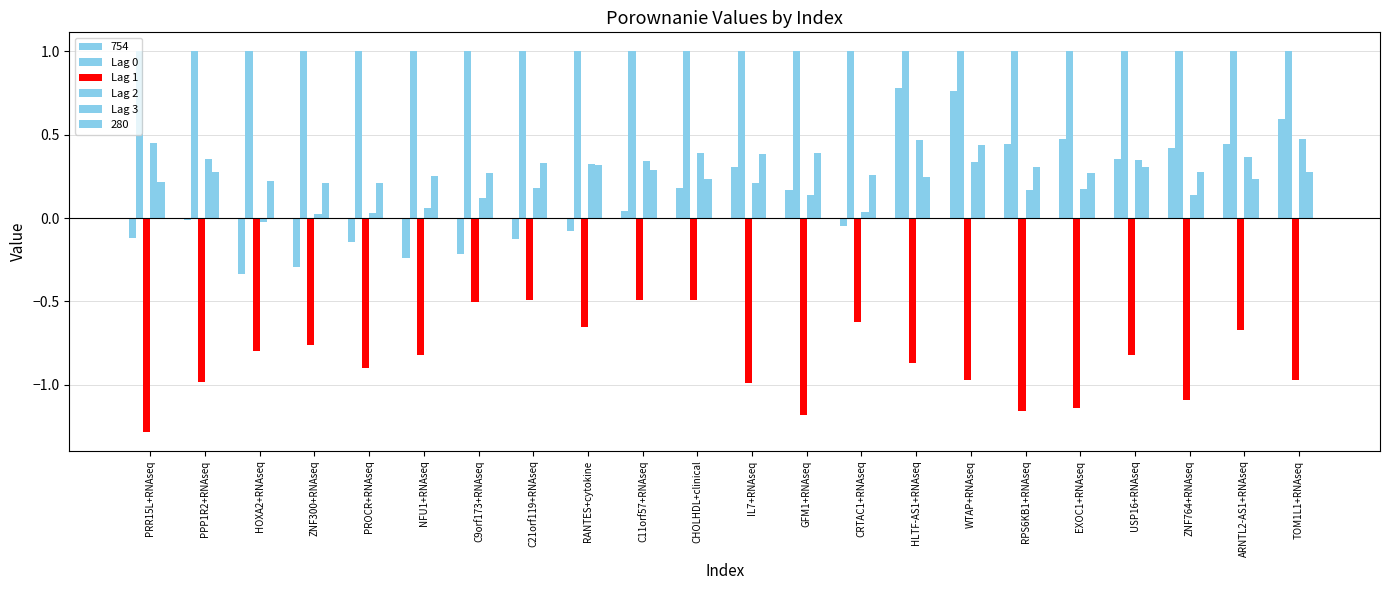

True or false: Lag 3 has a value of 0.2 at C21orf119+RNAseq.

False